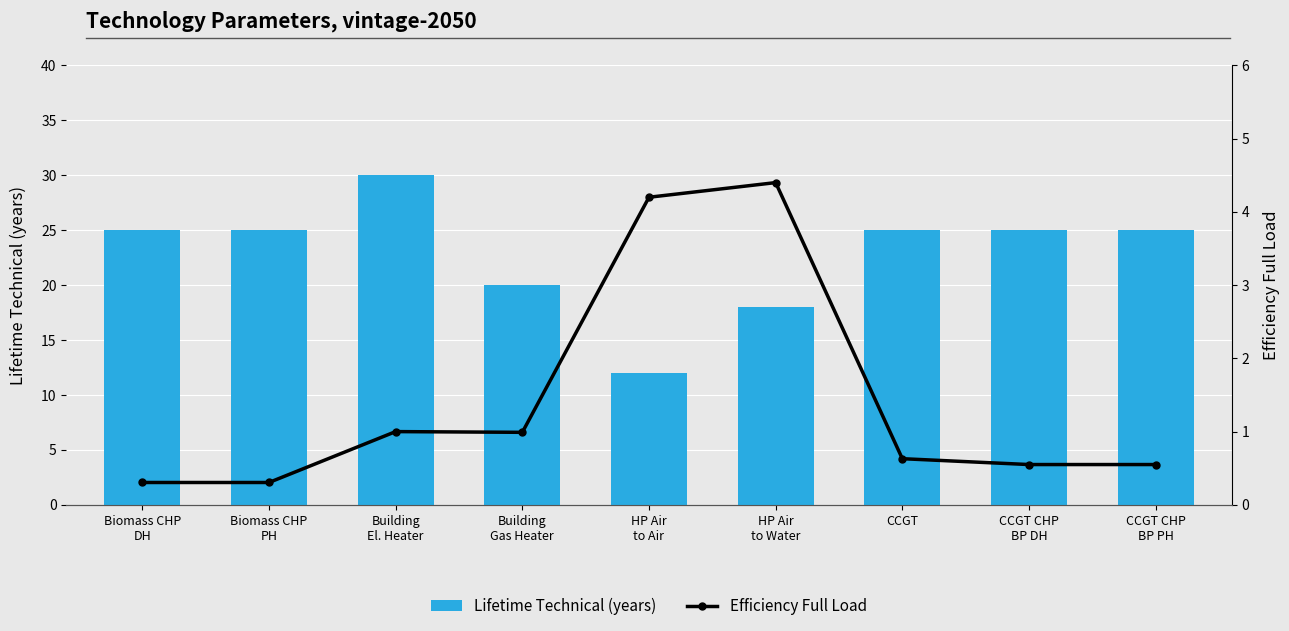

Rank the categories by Lifetime Technical (years) value from highest to lowest.

Building
El. Heater, Biomass CHP
DH, Biomass CHP
PH, CCGT, CCGT CHP
BP DH, CCGT CHP
BP PH, Building
Gas Heater, HP Air
to Water, HP Air
to Air